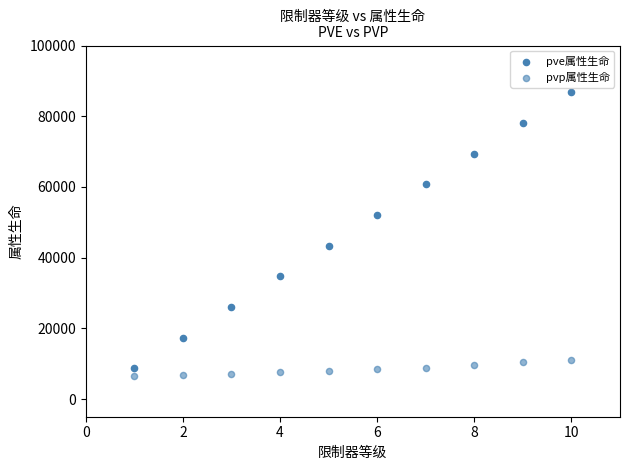

Count the number of points in this scatter plot.

20